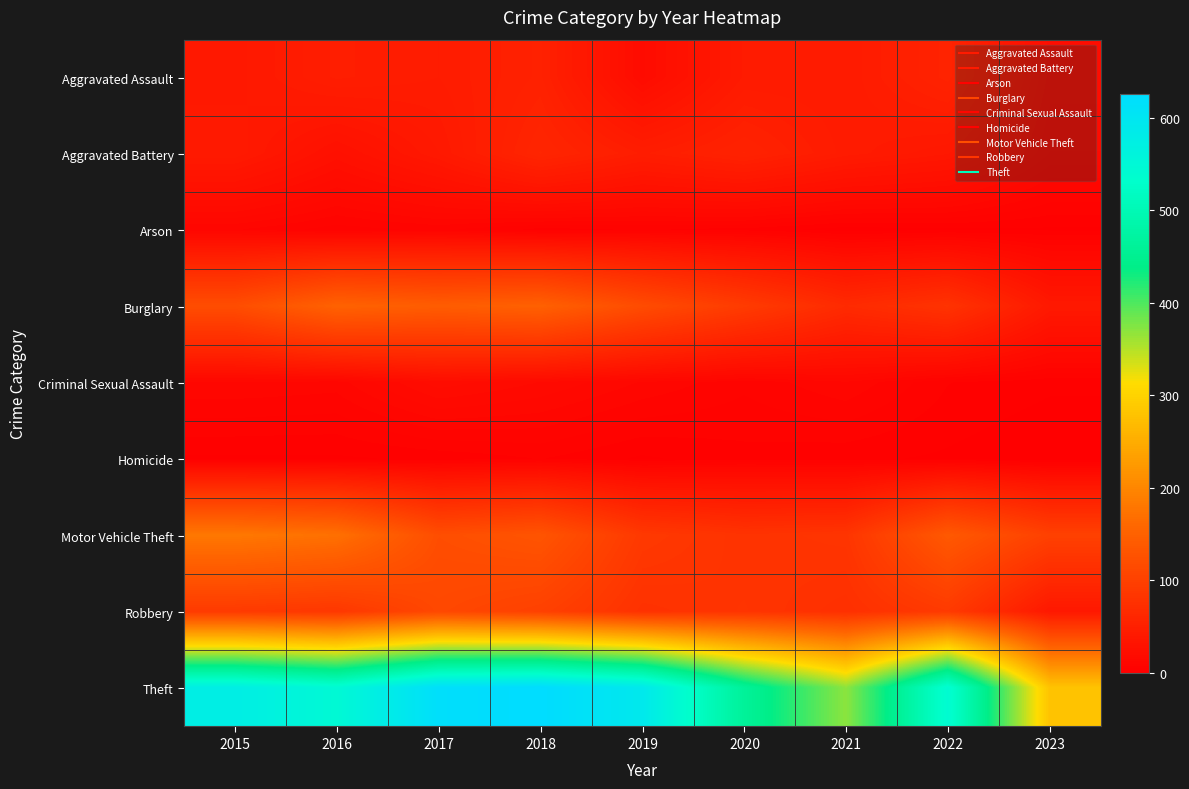

Which series changed the most between 2018 and 2023?

Theft